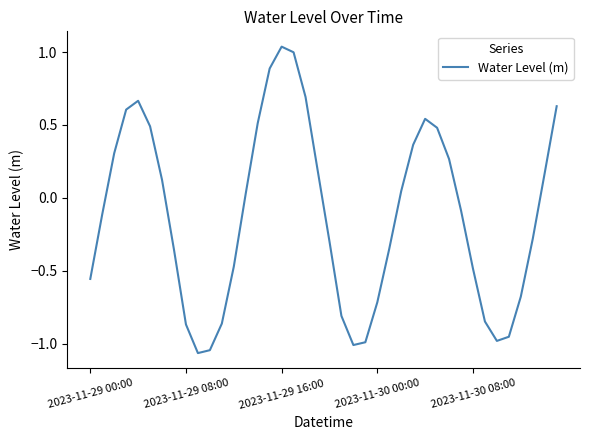

True or false: the data has more than 2 interior local peaks.

True